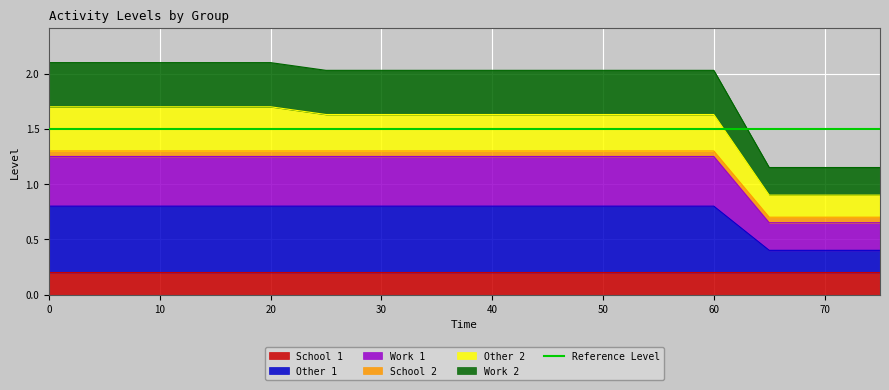

What is the difference between the highest and lowest values at 20?

0.5